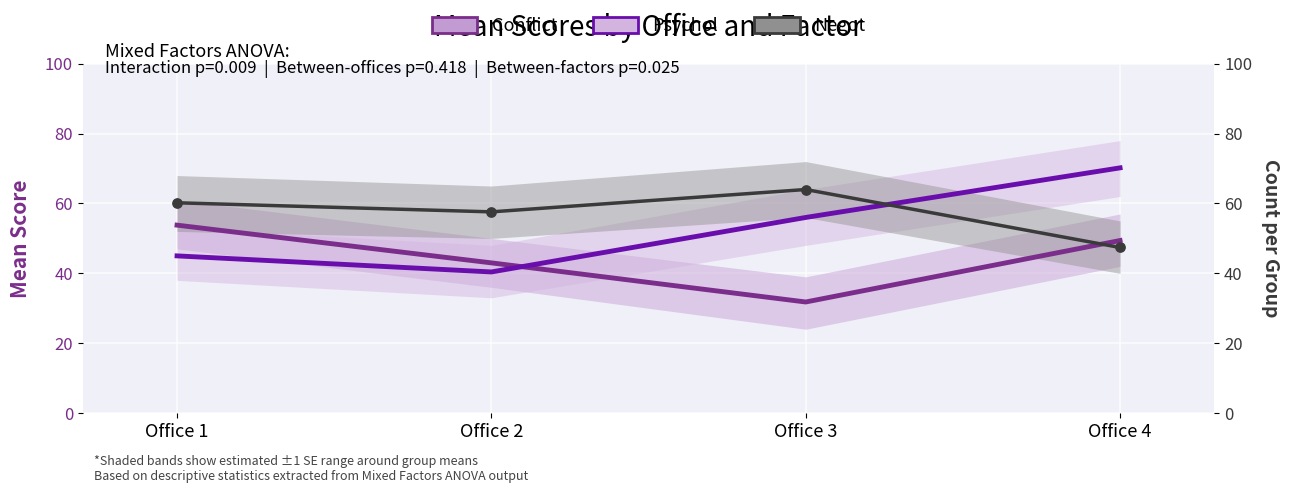

Which series has the largest total across all categories?

Negot